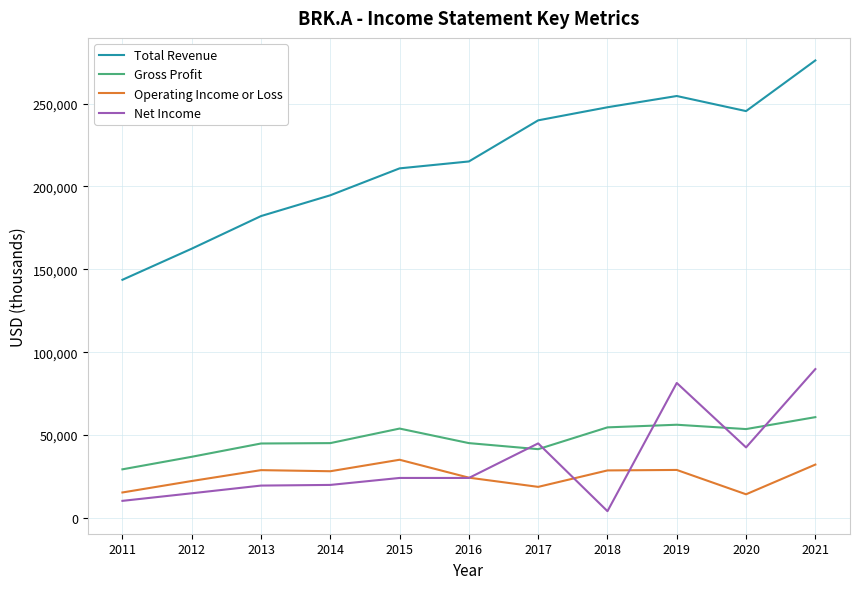

What is the difference between the Total Revenue values at 2019 and 2015?

43673000